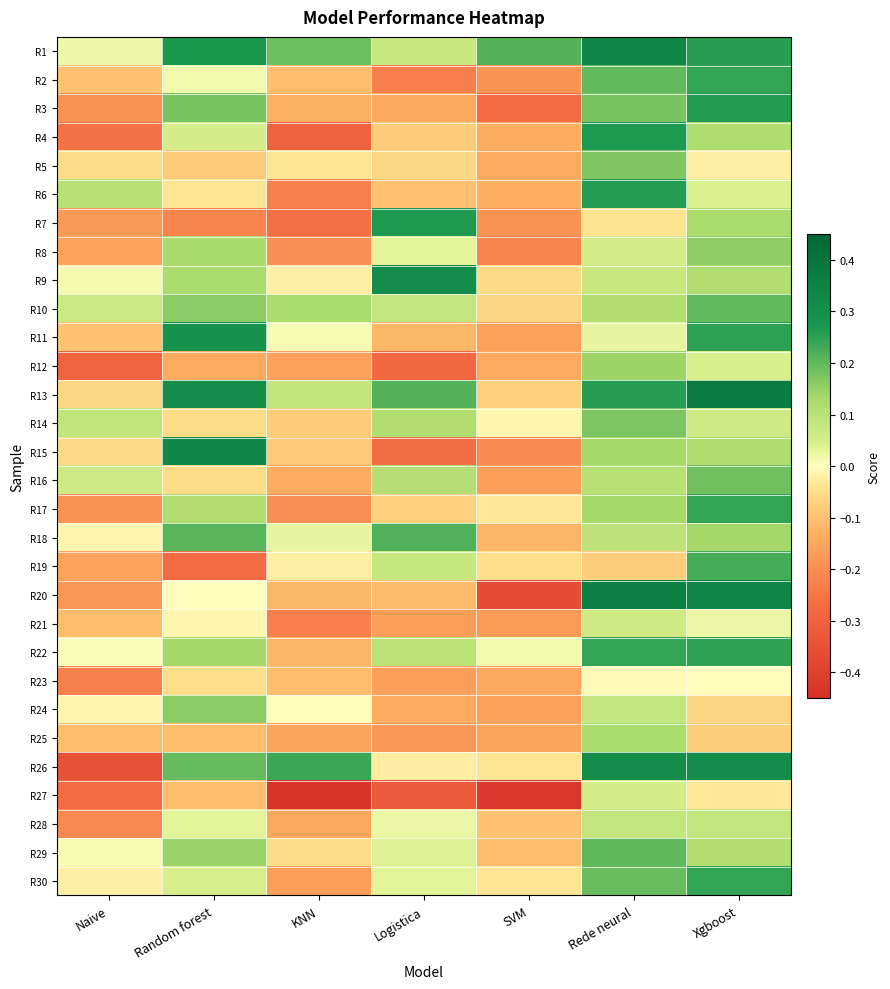

Which series changed the most between Random forest and Logistica?

R15